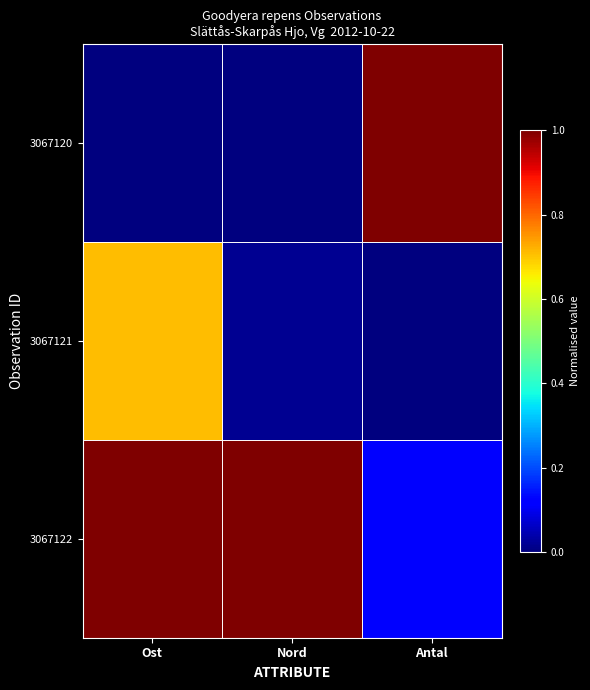

Reading left to right, list all the values displayed in this chart.

3067120: Ost=0.0	Nord=0.0	Antal=1.0
3067121: Ost=0.7	Nord=0.0	Antal=0.0
3067122: Ost=1.0	Nord=1.0	Antal=0.1